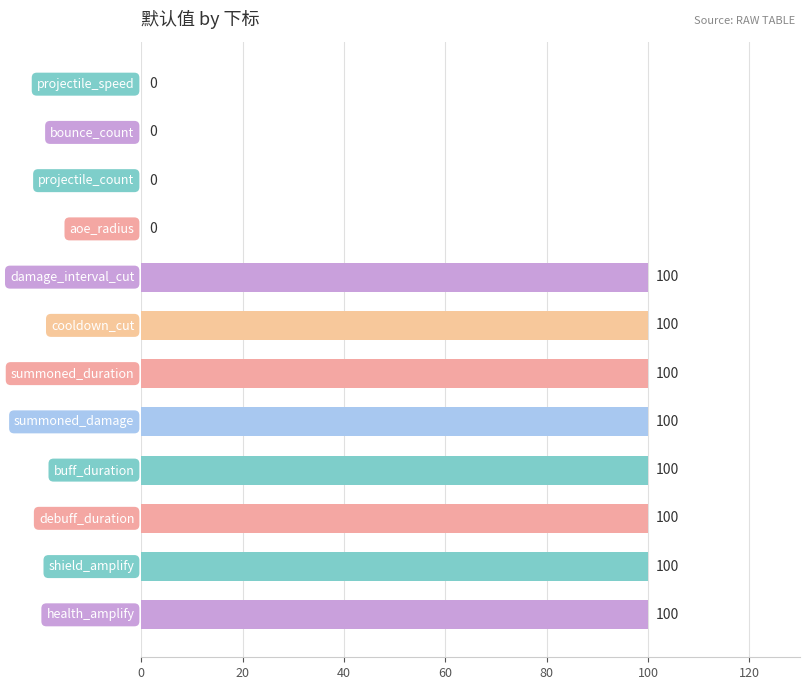

Are the bars horizontal?

Yes